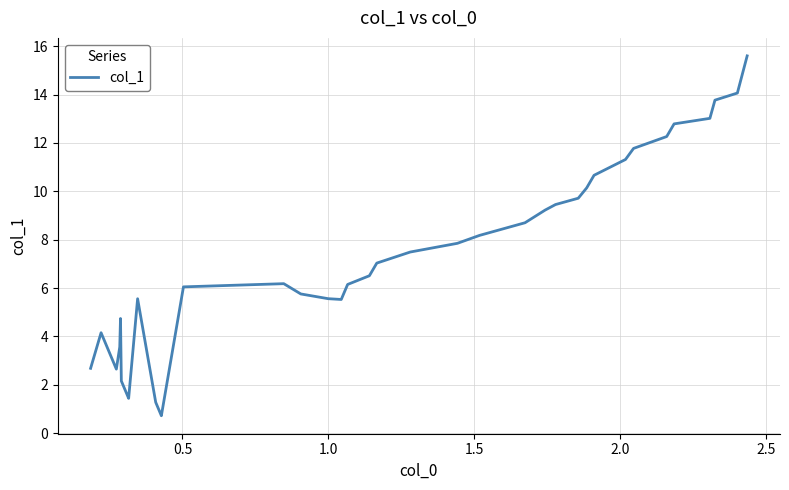

What is the smallest value displayed?

0.7